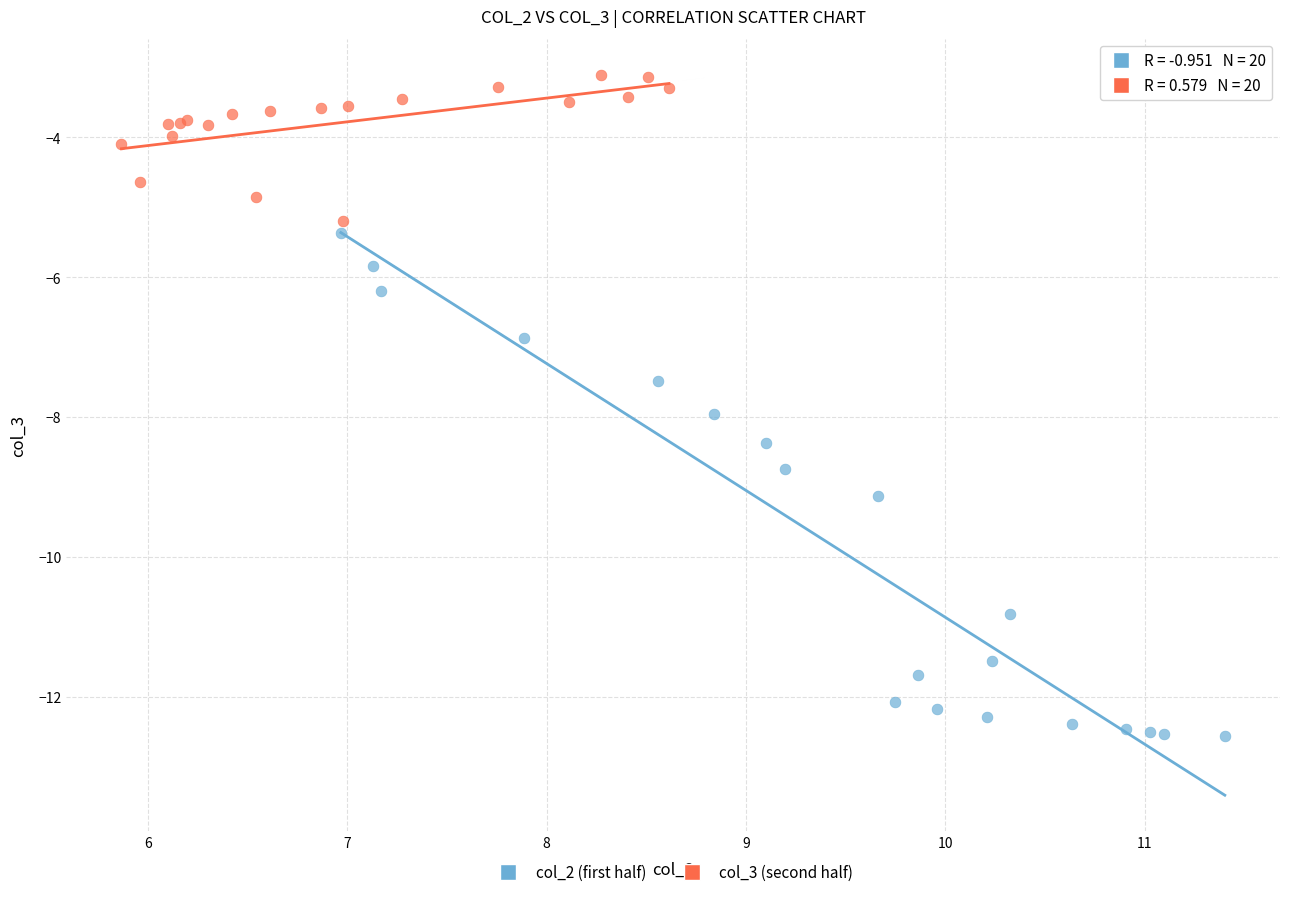

Which series contains the highest Y value?

col_3 (second half)